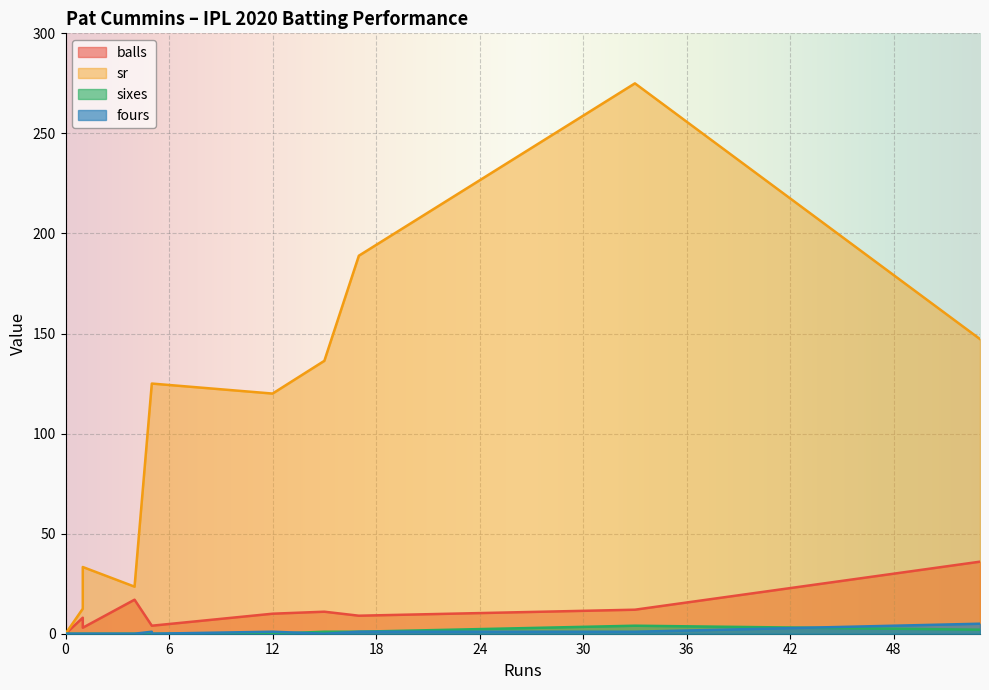

Which series has the largest range (max minus min)?

sr